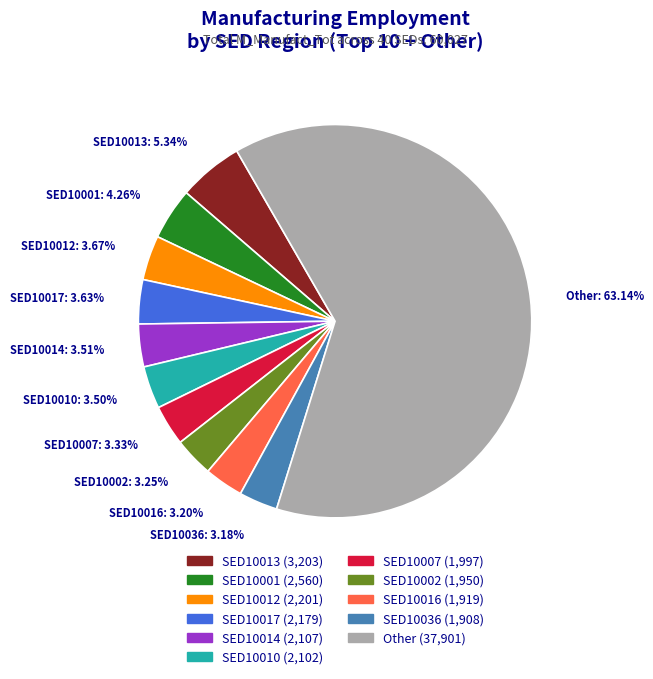

Which slice is the largest?

Other: 63.14%